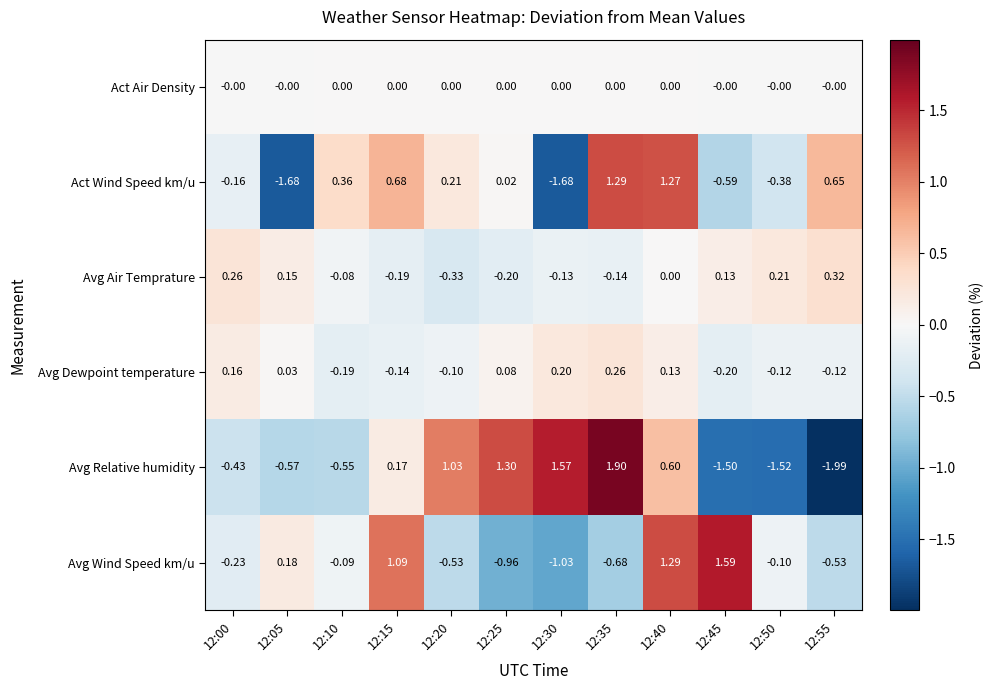

Is the value of Act Air Density at 12:20 greater than the value of Avg Wind Speed km/u at 12:10?

Yes